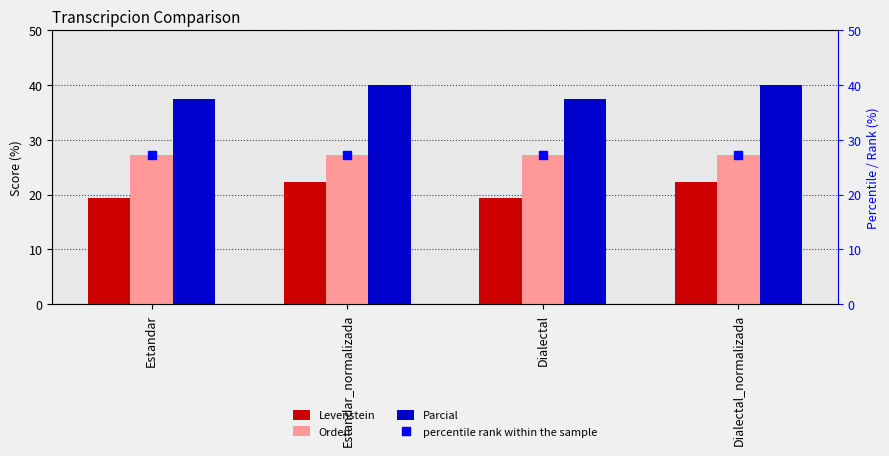

Which series has the largest Y range (max minus min)?

Levenstein